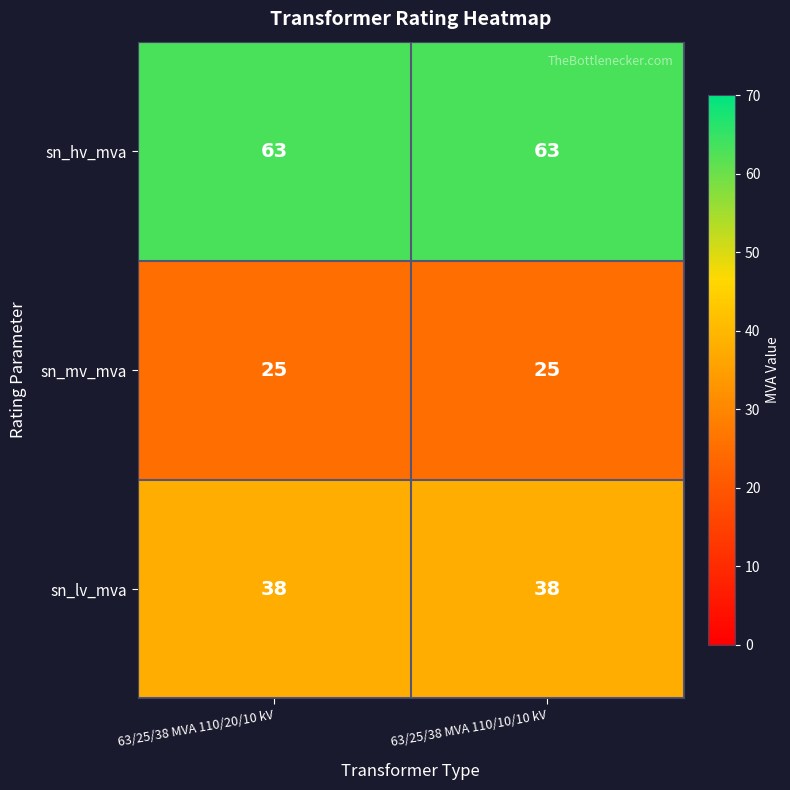

Reading right to left, list all the values displayed in this chart.

sn_hv_mva: 63	63
sn_mv_mva: 25	25
sn_lv_mva: 38	38